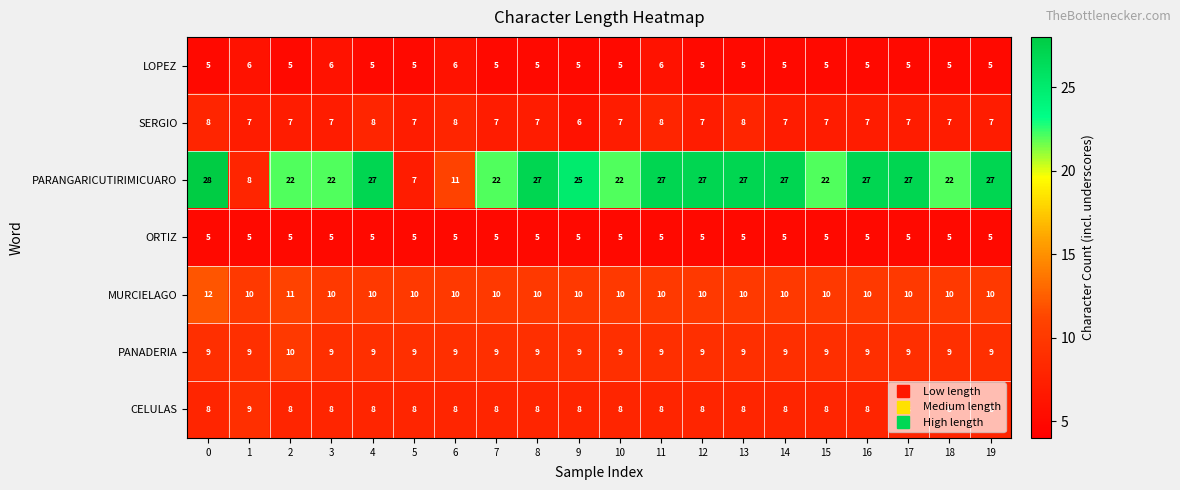

At 3, list the series in order from largest to smallest.

PARANGARICUTIRIMICUARO, MURCIELAGO, PANADERIA, CELULAS, SERGIO, LOPEZ, ORTIZ